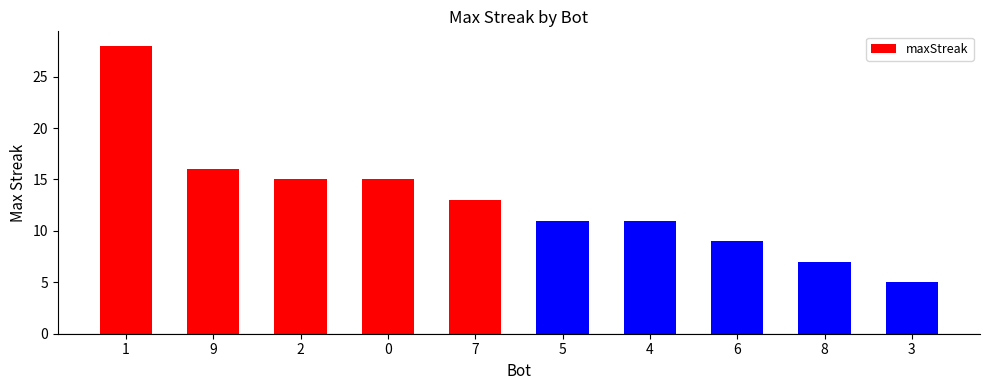

Reading left to right, extract all data points from this chart.

1=28	9=16	2=15	0=15	7=13	5=11	4=11	6=9	8=7	3=5